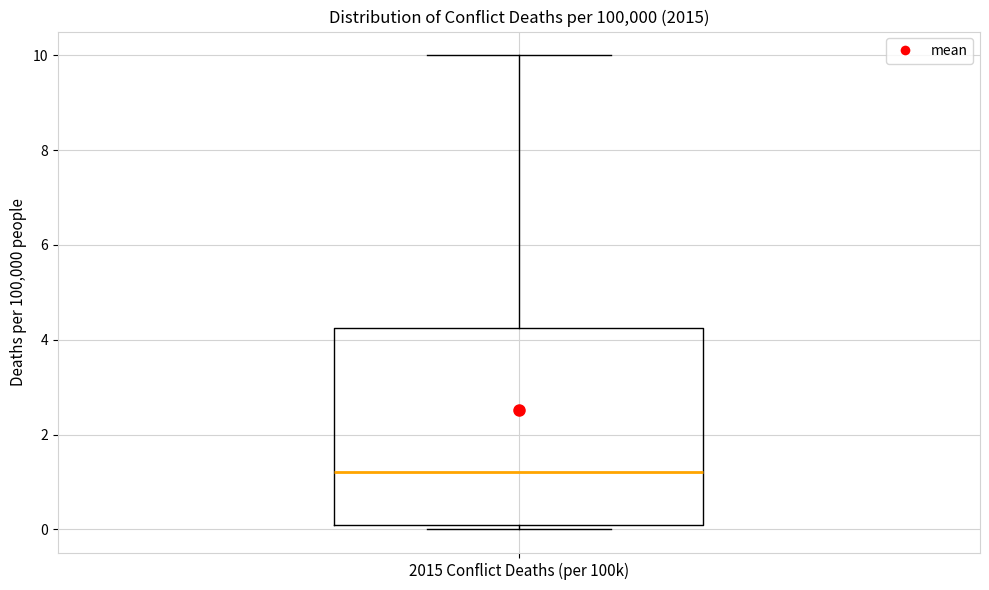

Where does the median line of the box for 2015 Conflict Deaths (per 100k) sit on the y-axis? The values are not printed on the chart, so give them approximately, as read against the axis.

1.2